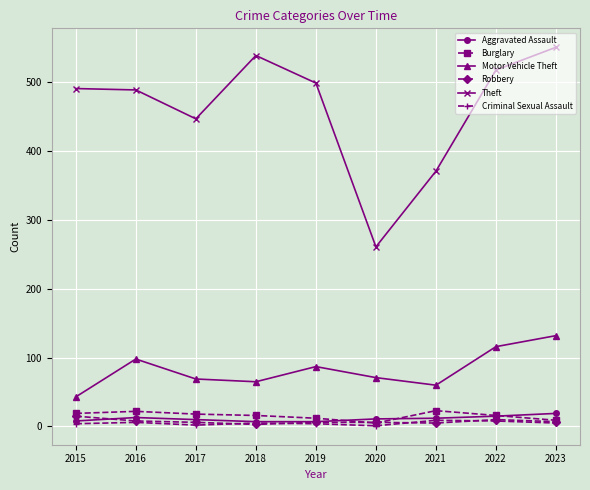

True or false: Theft and Robbery cross at least once.

False